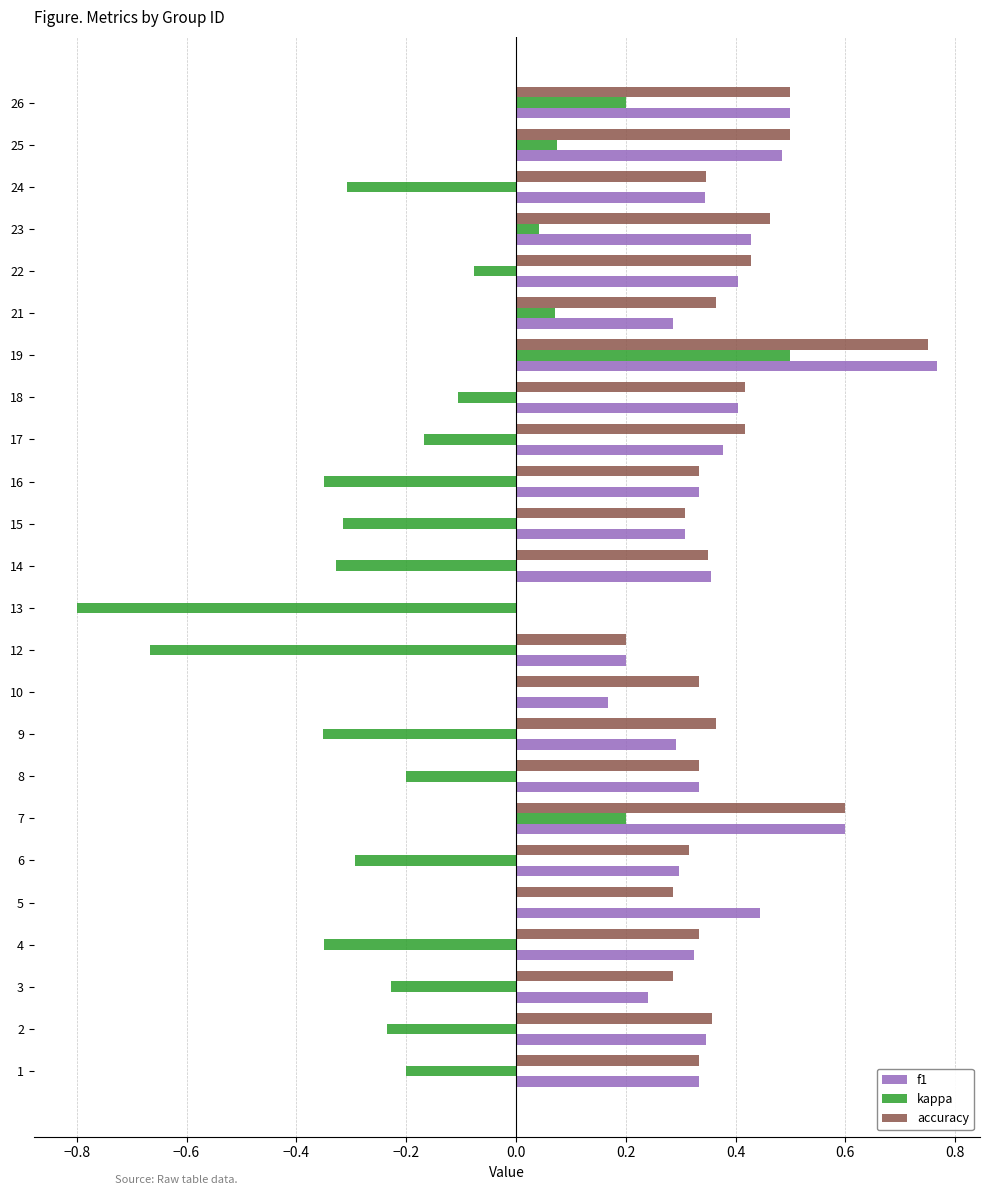

At which category is the sum across all series the highest?

19